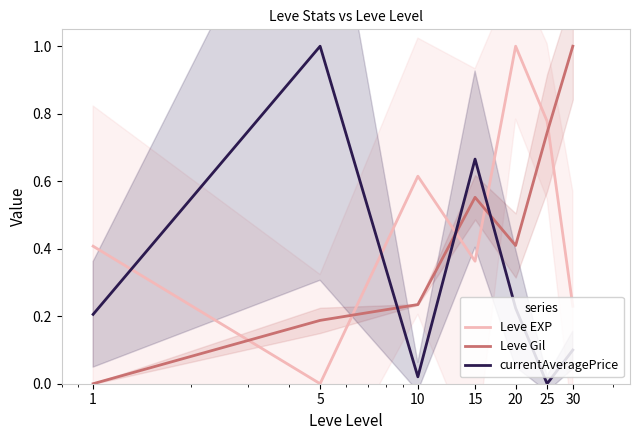

Is the value of currentAveragePrice at 15 greater than the value of Leve EXP at 25?

No